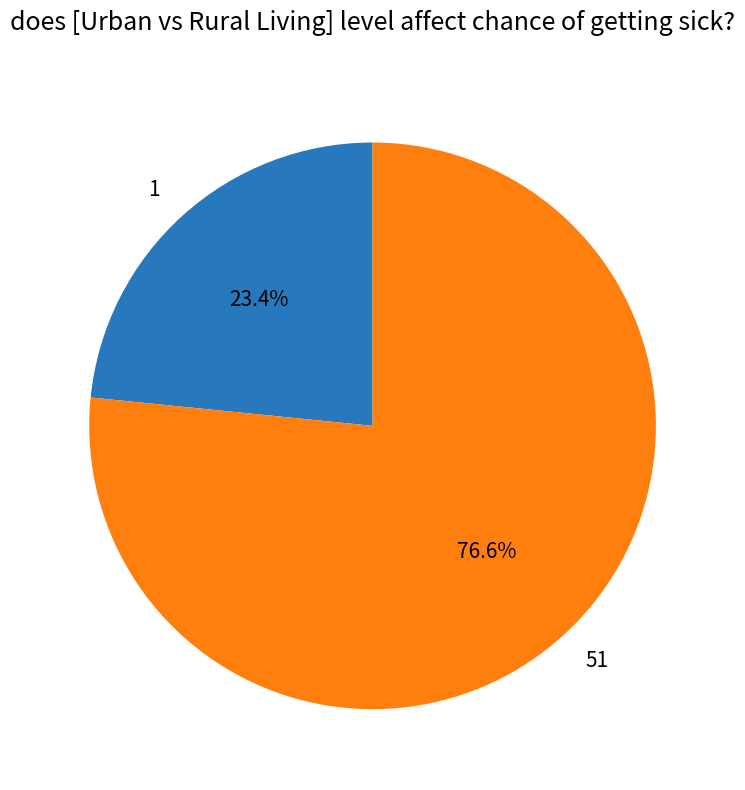

Does any single category account for the majority?

Yes